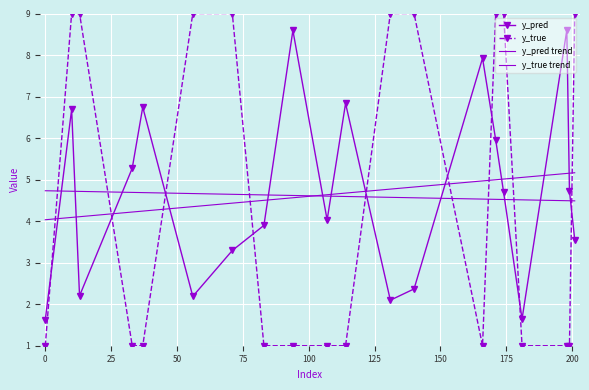

Which series ends up on top after the final intersection of y_true trend and y_true?

y_true